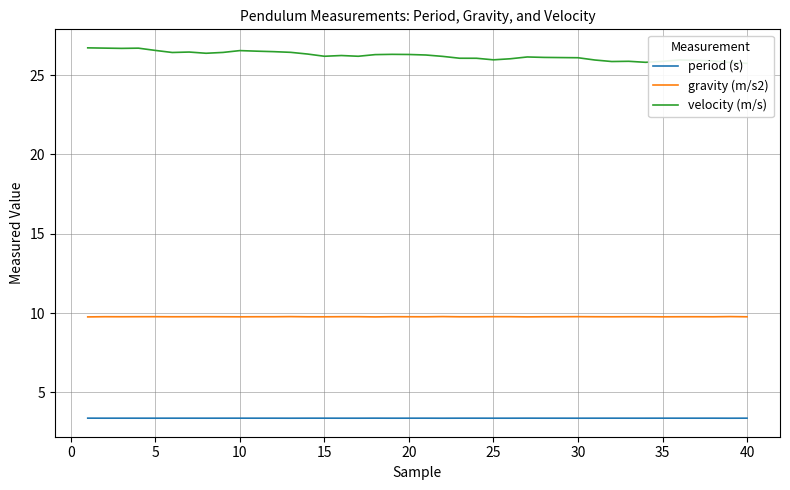

Is this an area chart (filled region under the line)?

No